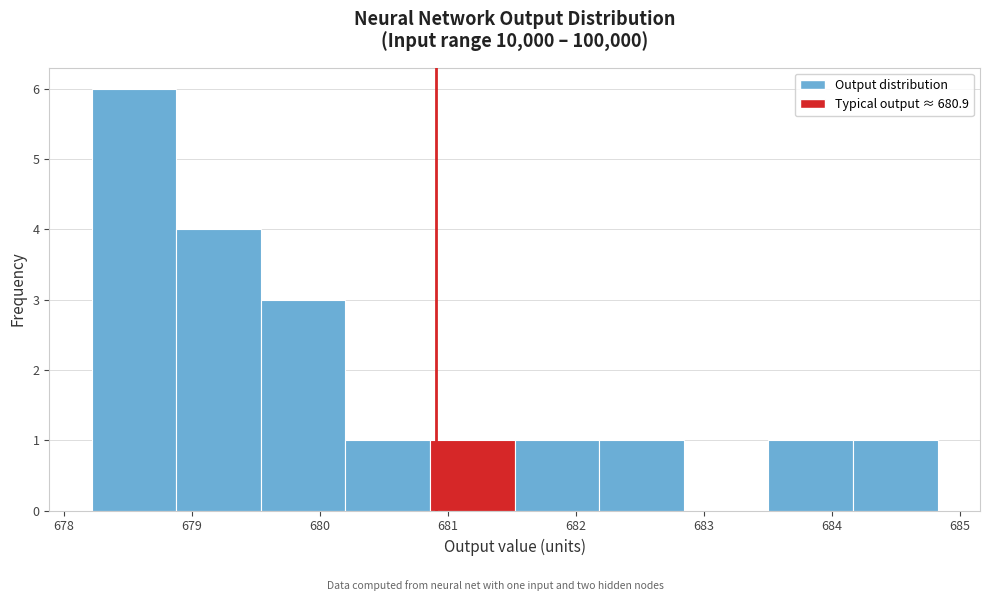

How tall is the bar that spans 683.5 to 684.2 on the x-axis? Neither the bar edges nor the heights are printed on the chart, so give them approximately, as read against the axes.

1